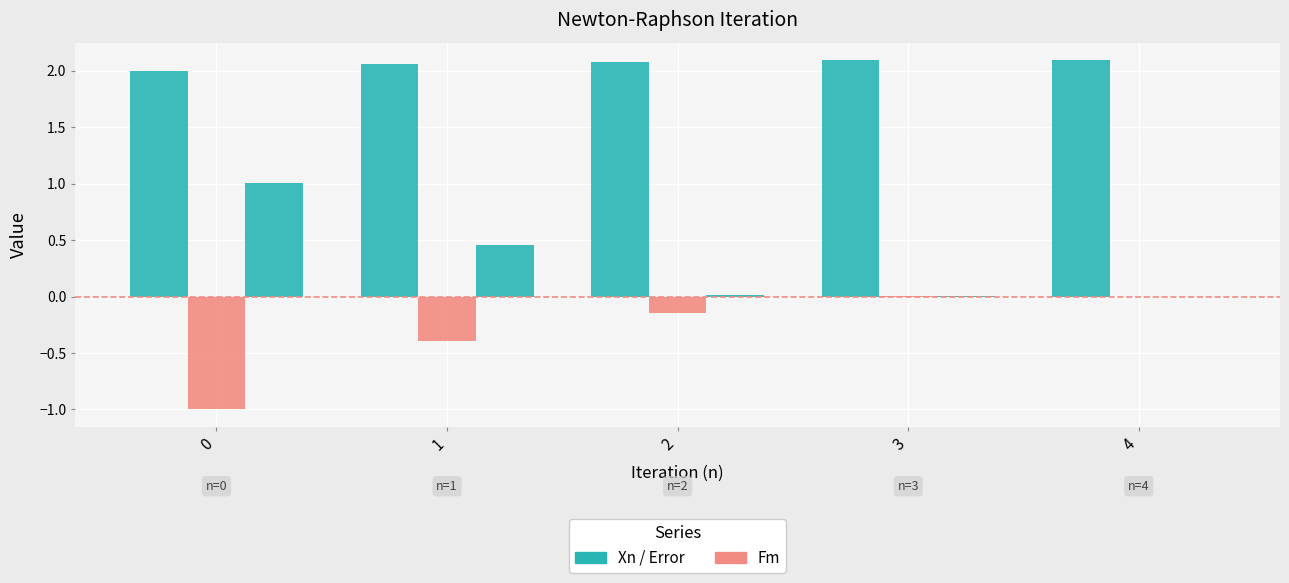

How many groups of bars are there?

5